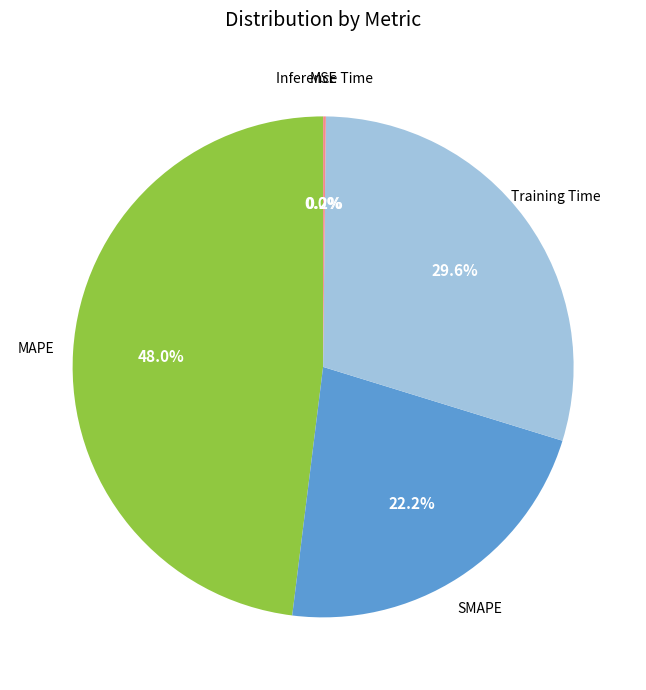

To the nearest percent, what percentage of the pie is Training Time?

30%